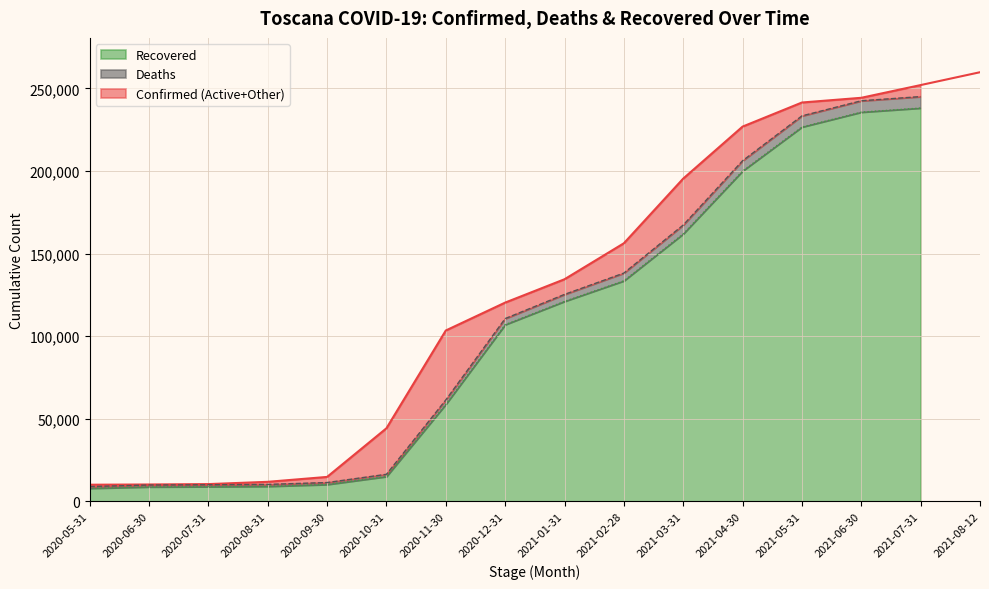

What is the label of the 15th point from the left?

2021-07-31